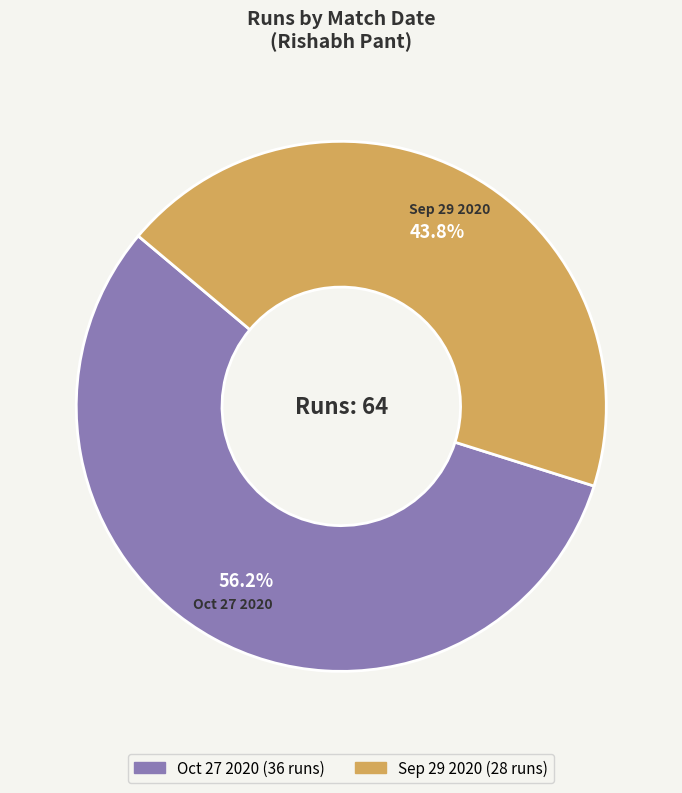

Between Oct 27 2020 and Sep 29 2020, which is larger?

Oct 27 2020